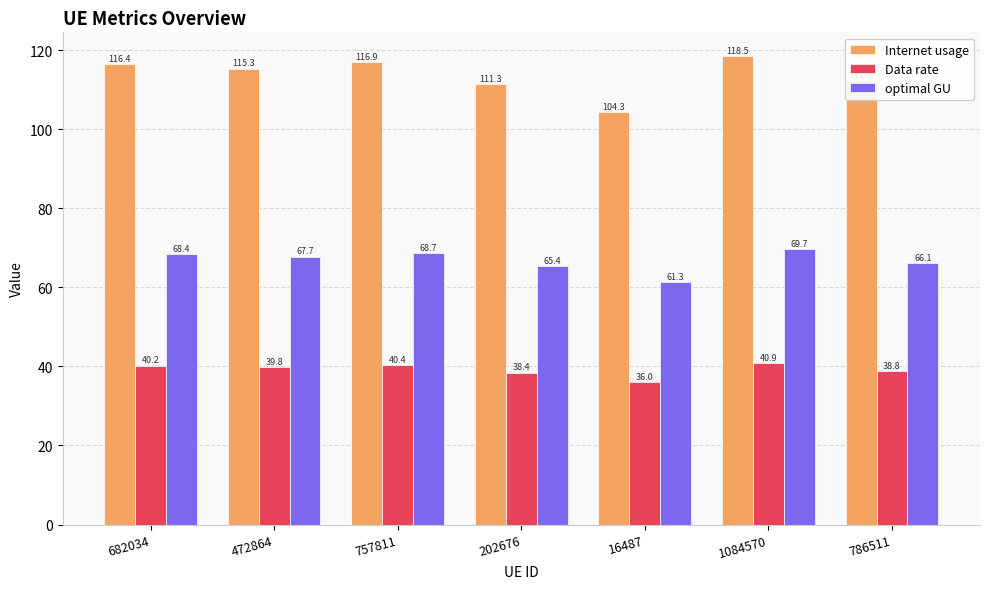

At how many categories does at least one series exceed 46?

7